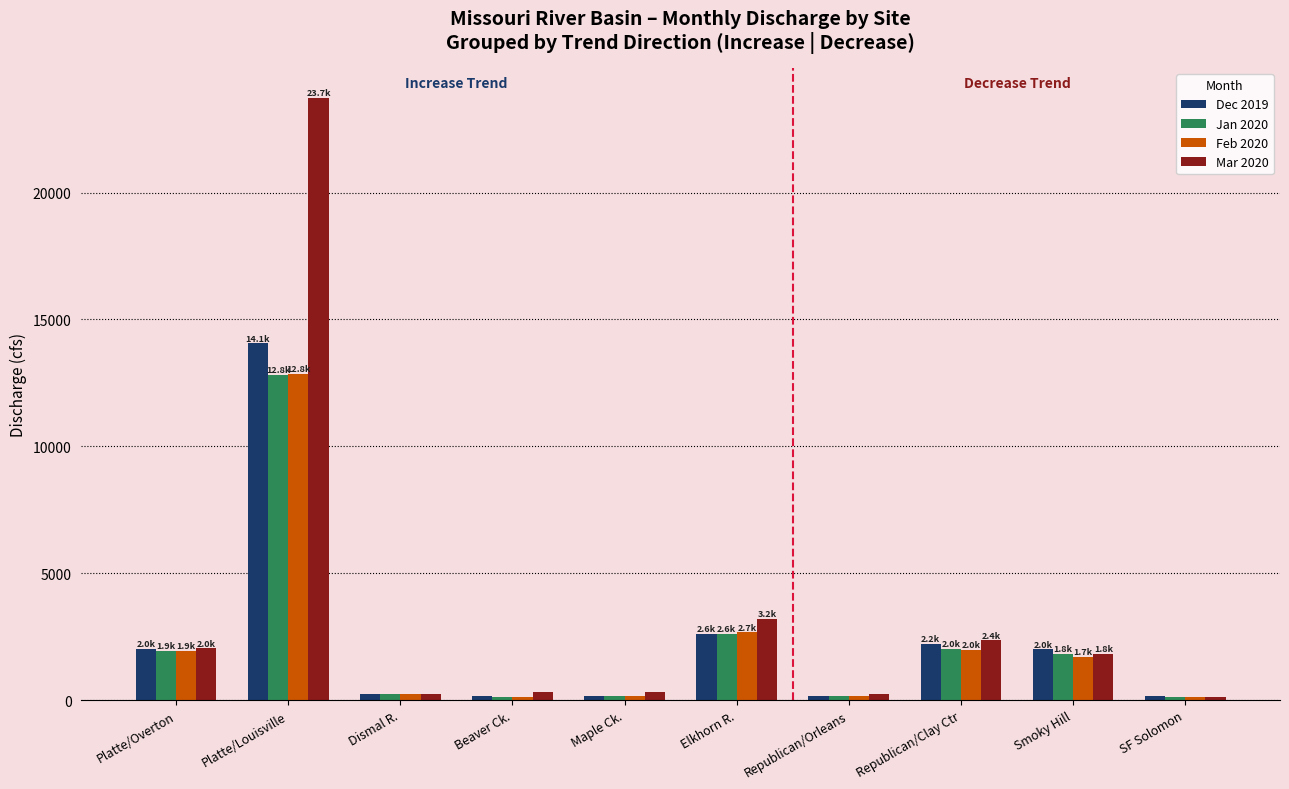

Which category has the highest value in the Jan 2020 series?

Platte/Louisville